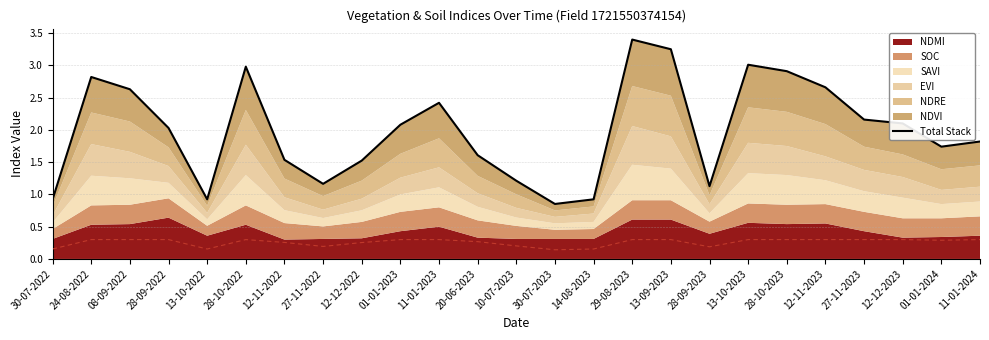

True or false: the data shows 2.4 at 11-01-2023.

True